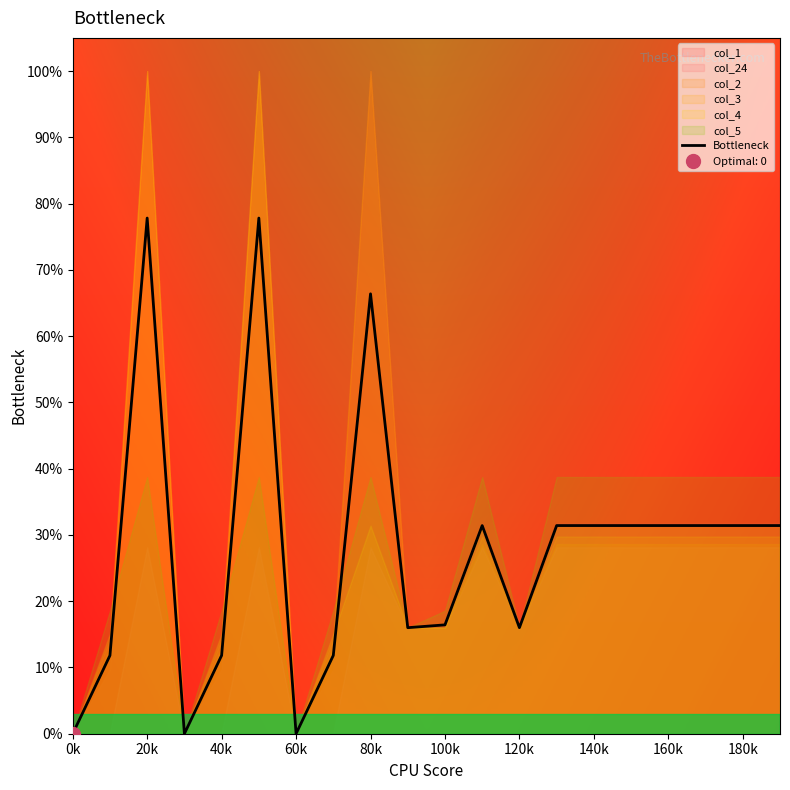

The value at 0k is 0.0. True or false?

True